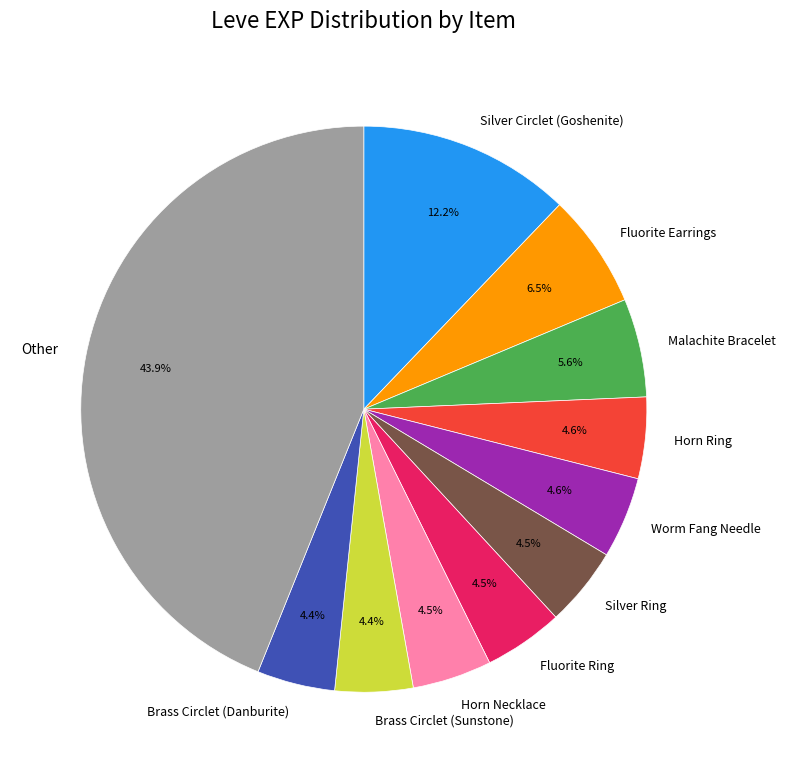

True or false: Malachite Bracelet accounts for 6% of the total.

True